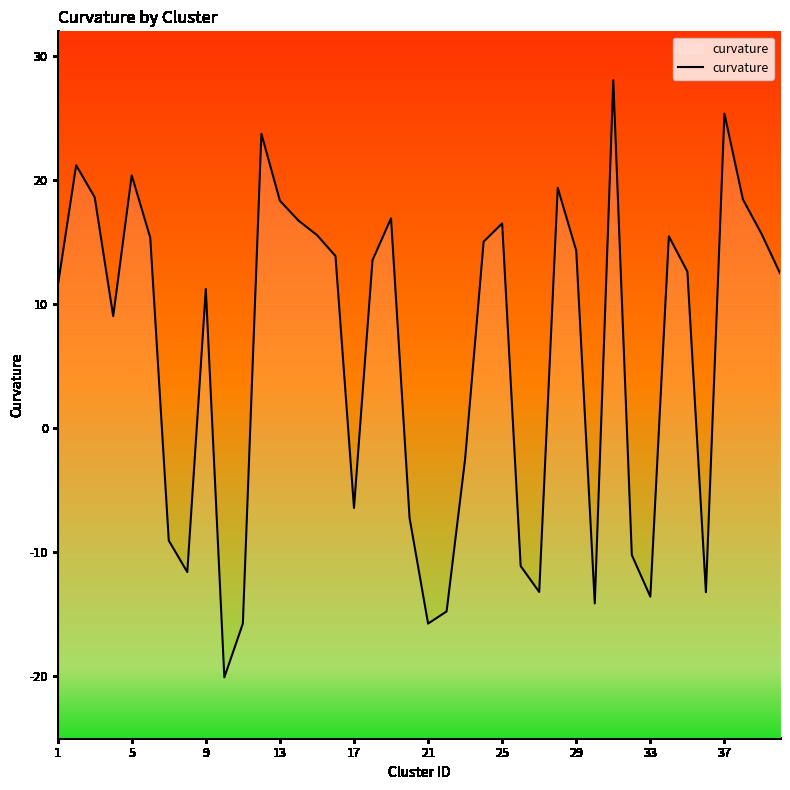

What is the smallest value displayed?

-20.1